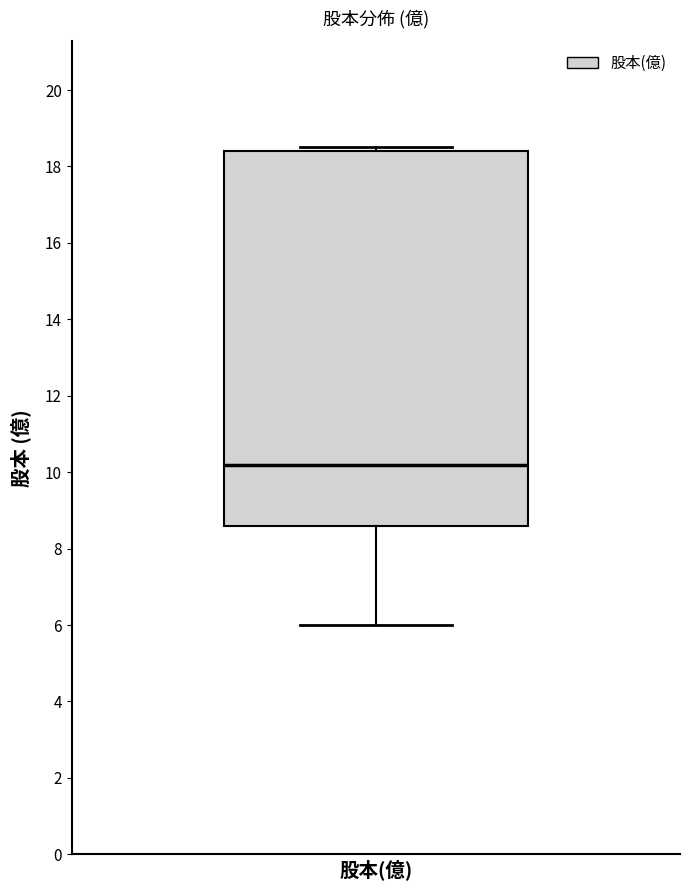

Where is the upper edge of the box for 股本(億) on the y-axis? The values are not printed on the chart, so give them approximately, as read against the axis.

18.4